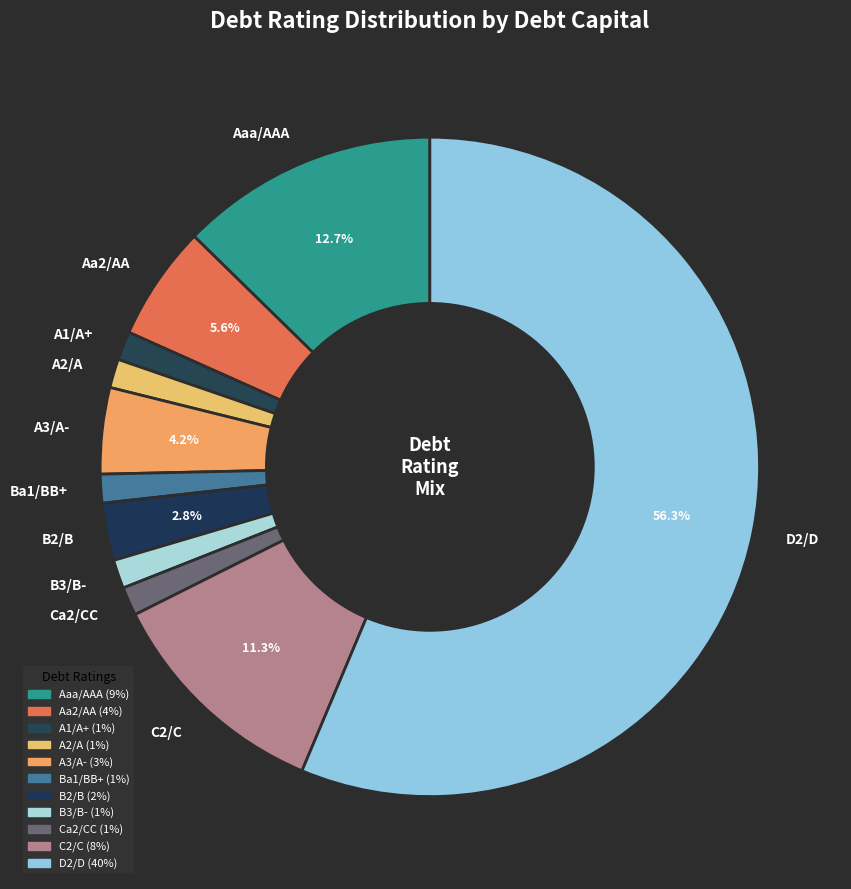

What percentage is NOT represented by Aaa/AAA?

87.3%